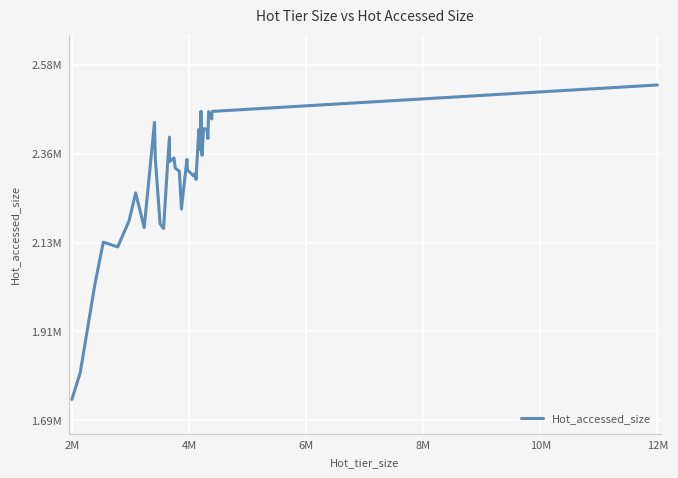

What is the greatest value displayed?

2527384